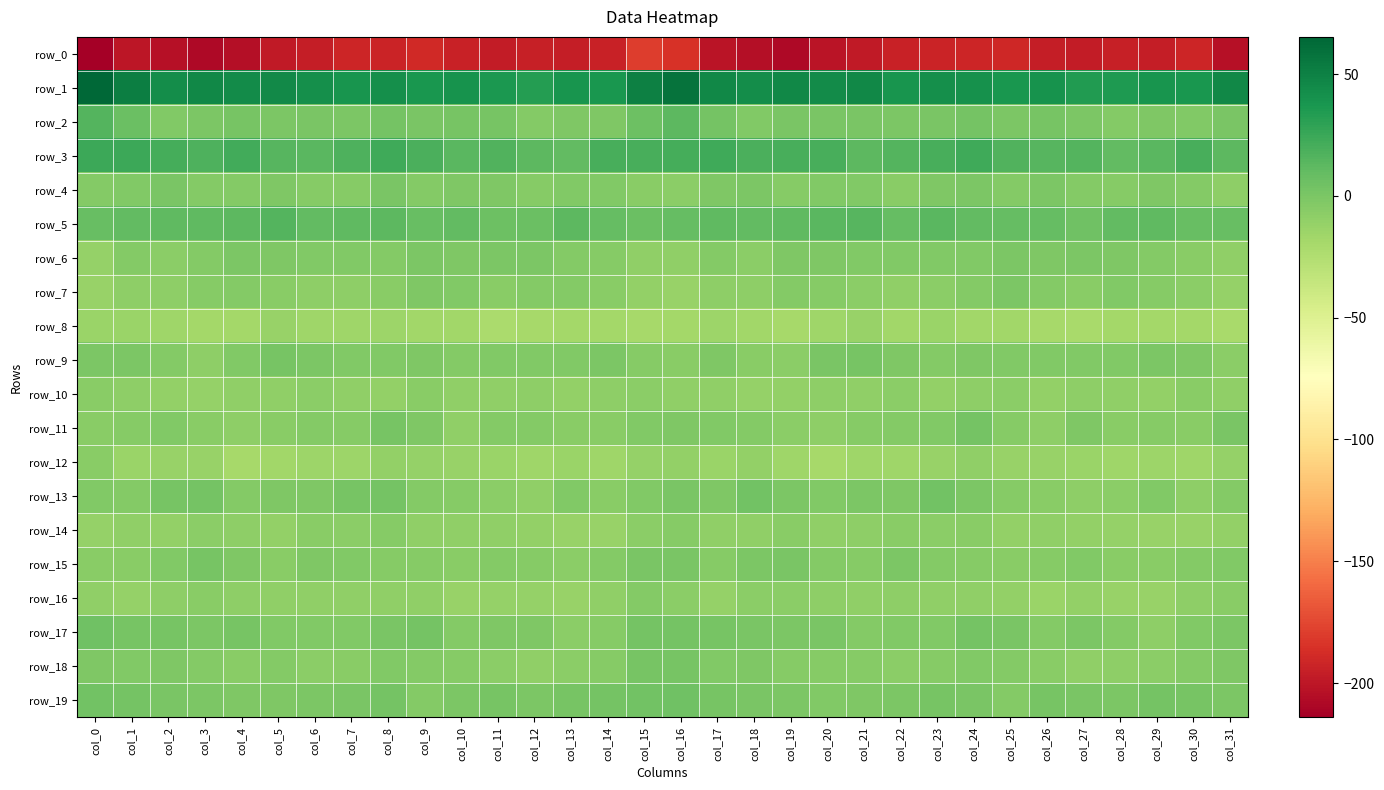

What is the spread (max minus min) of values at col_28?

230.2